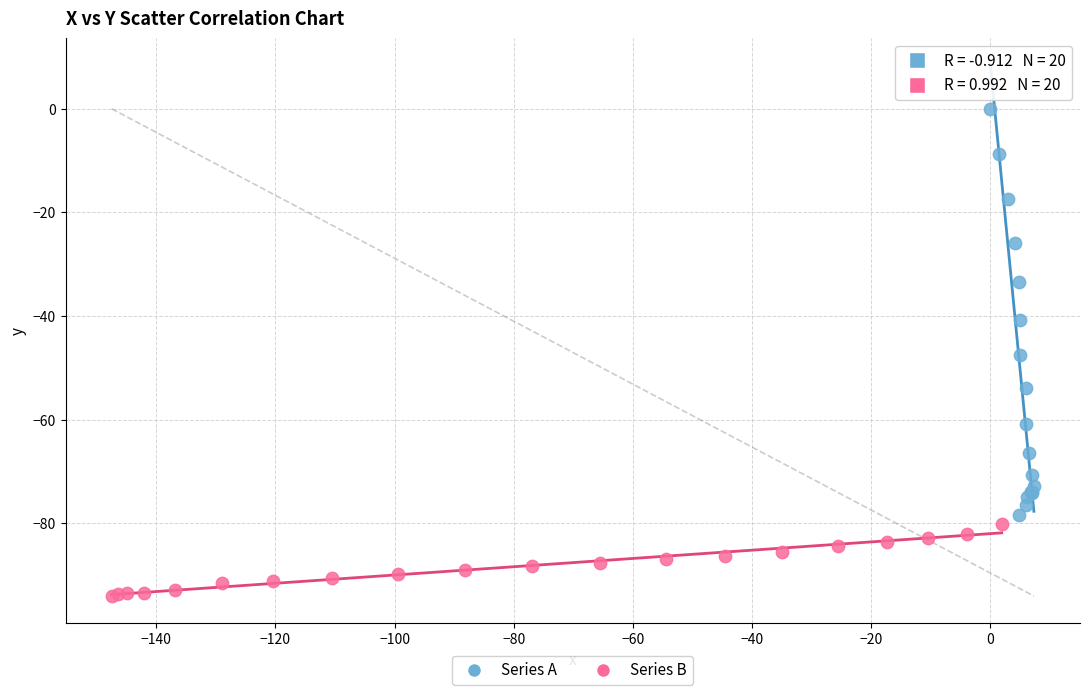

Which series reaches the maximum Y coordinate?

Series A